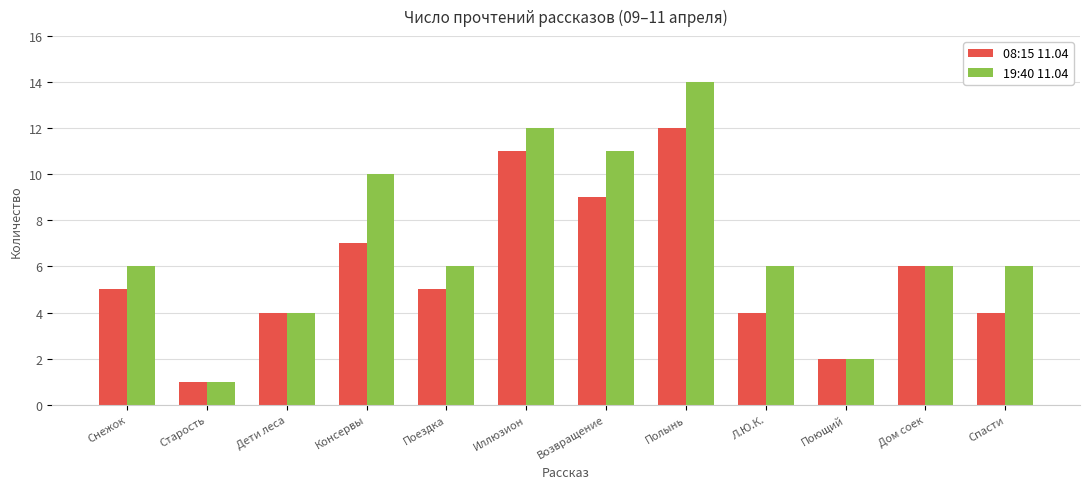

What is the spread (max minus min) of values at Возвращение?

2